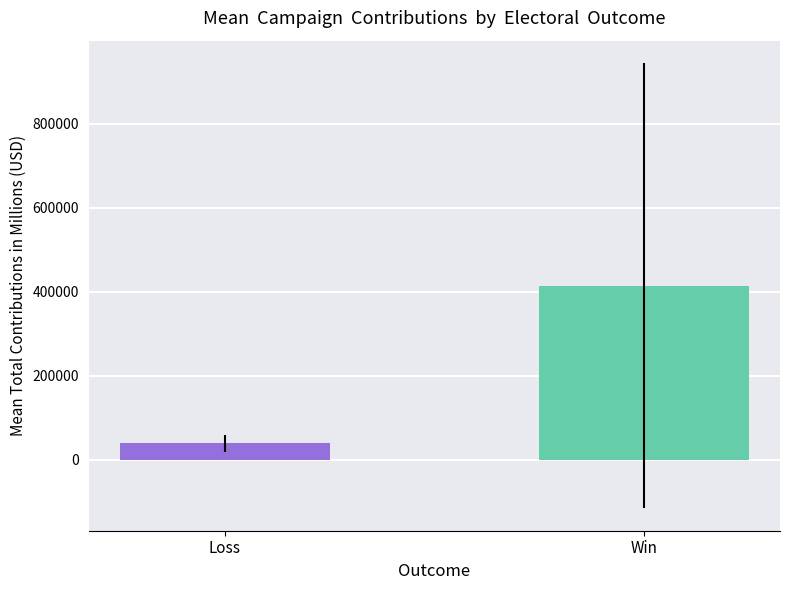

What is the value of the 1st bar from the left?

39229.0